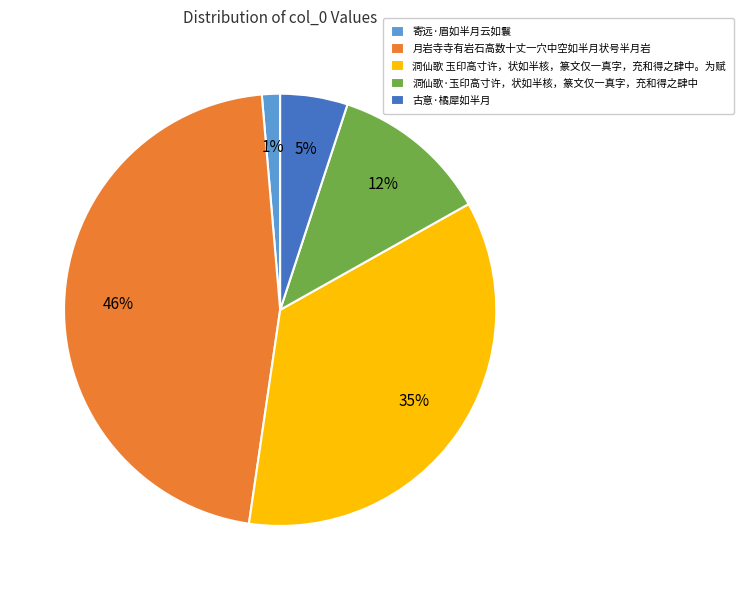

Approximately how many times larger is the value at 洞仙歌·玉印高寸许，状如半核，篆文仅一真字，充和得之肆中 compared to 洞仙歌 玉印高寸许，状如半核，篆文仅一真字，充和得之肆中。为赋?

0.3